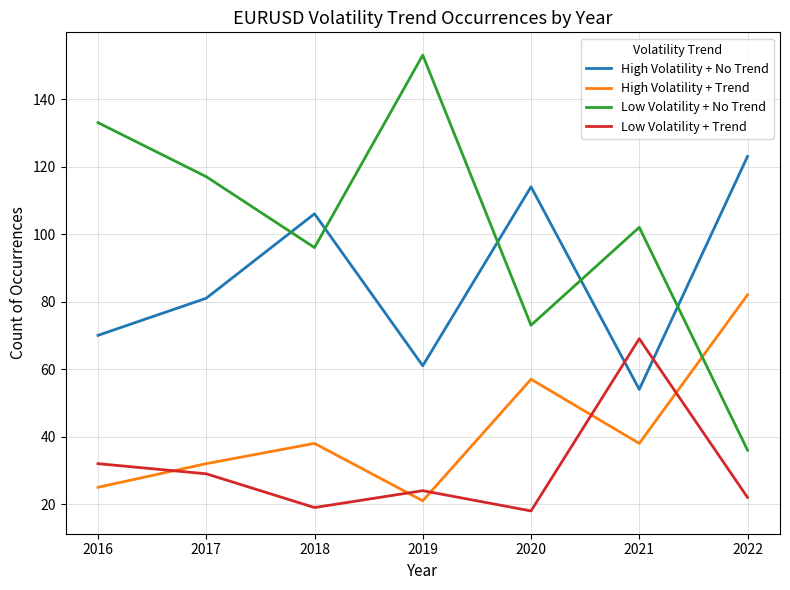

True or false: High Volatility + No Trend and Low Volatility + No Trend intersect in this chart.

True